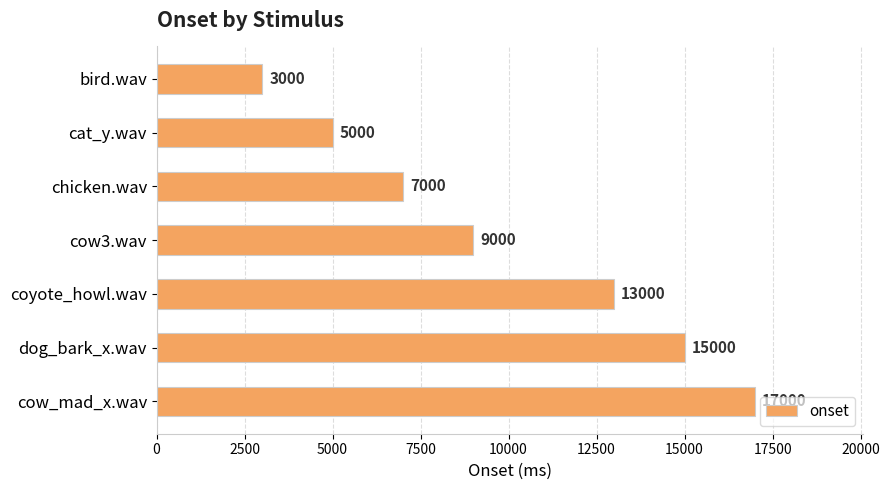

The value at cow_mad_x.wav is 25020. True or false?

False